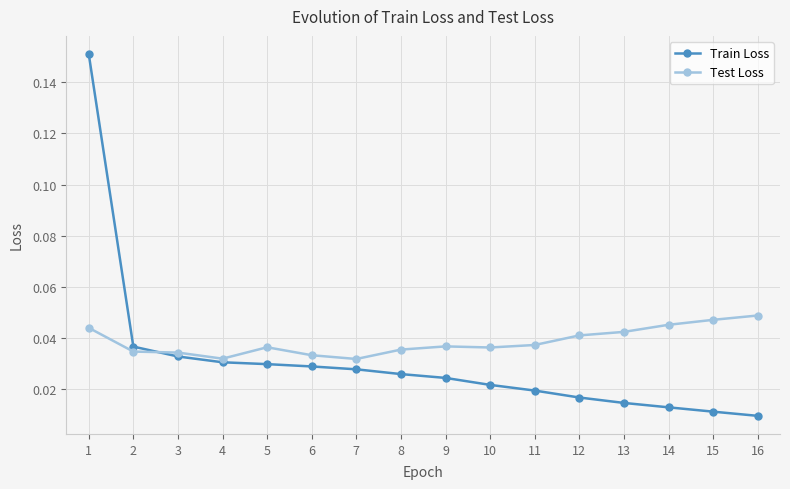

The Test Loss series shows 0.1 at 10. True or false?

False